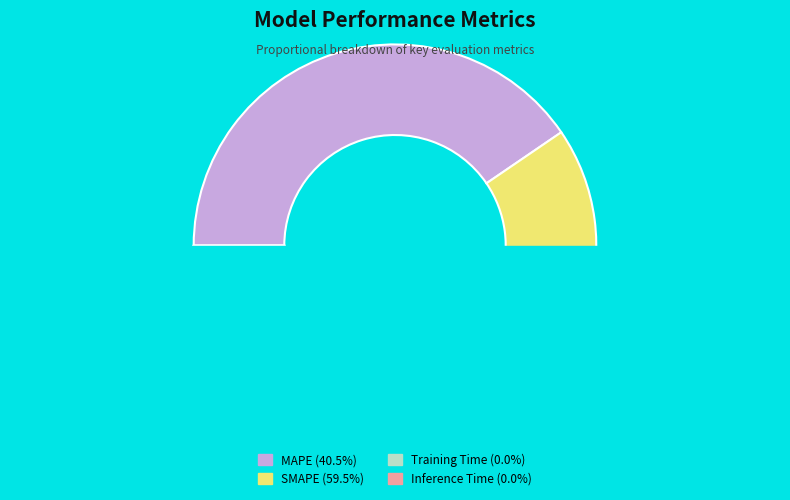

To the nearest percent, what portion does SMAPE represent?

60%